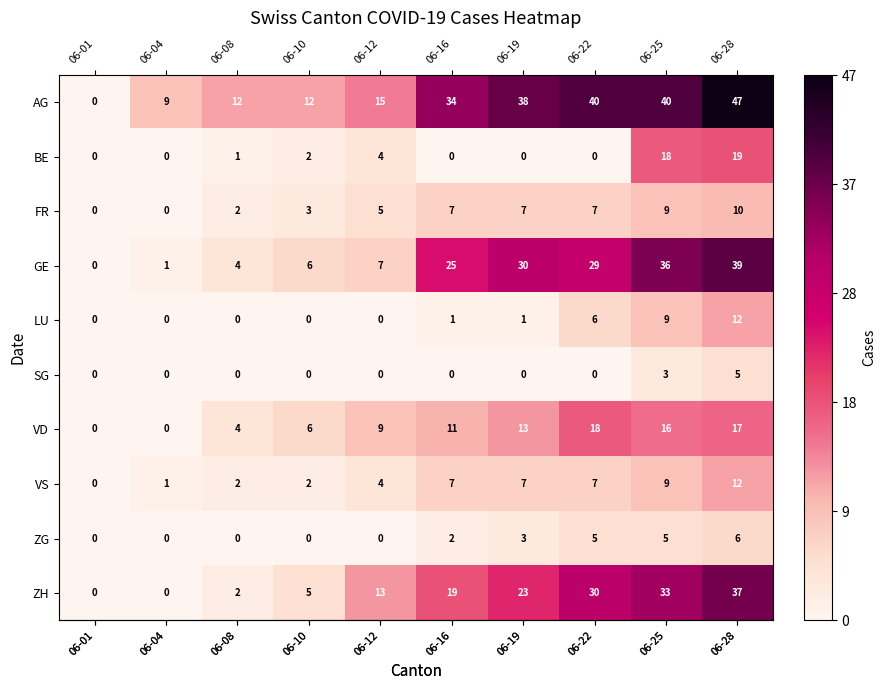

Which series has the largest total across all categories?

AG